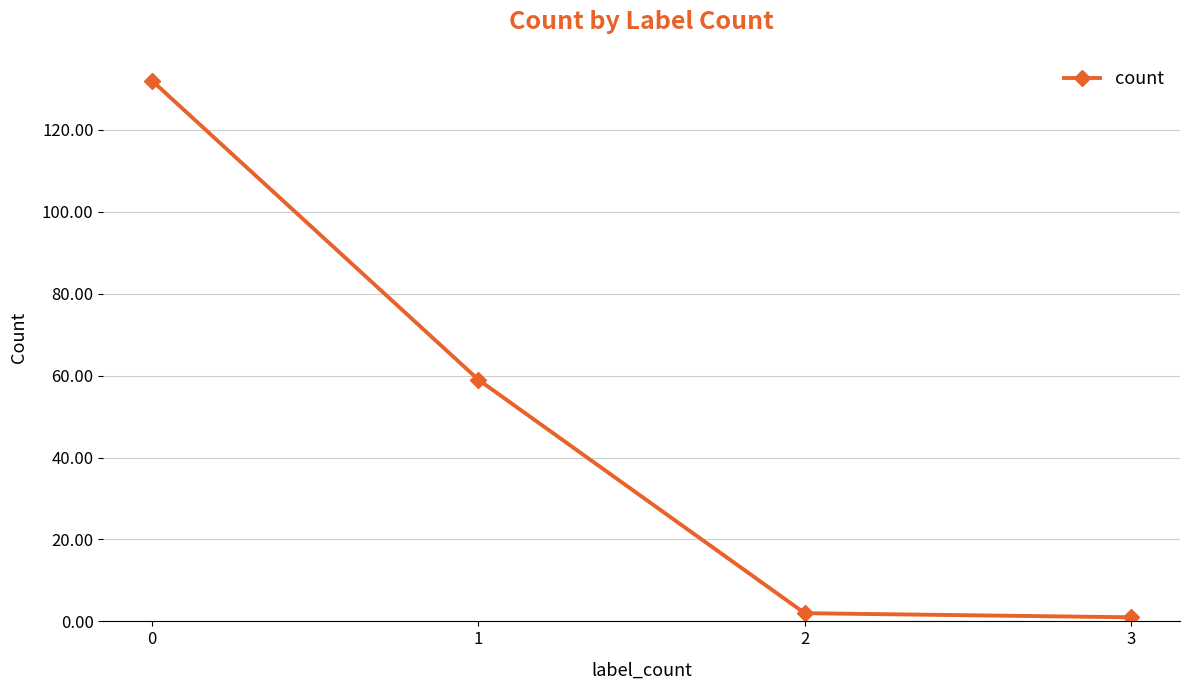

How many data points are less than 59?

2